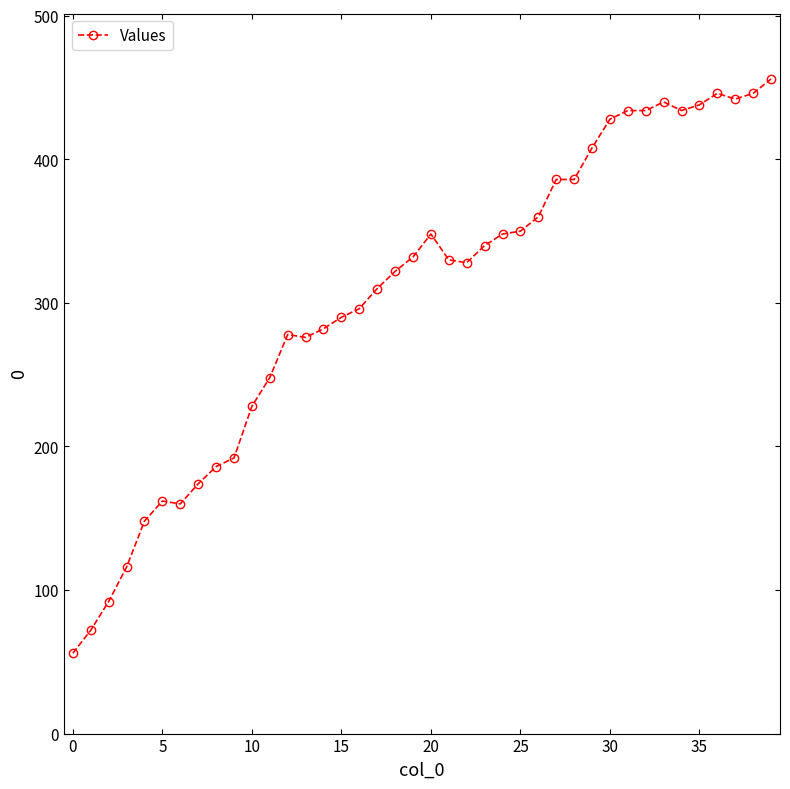

How many categories are shown in the chart?

40